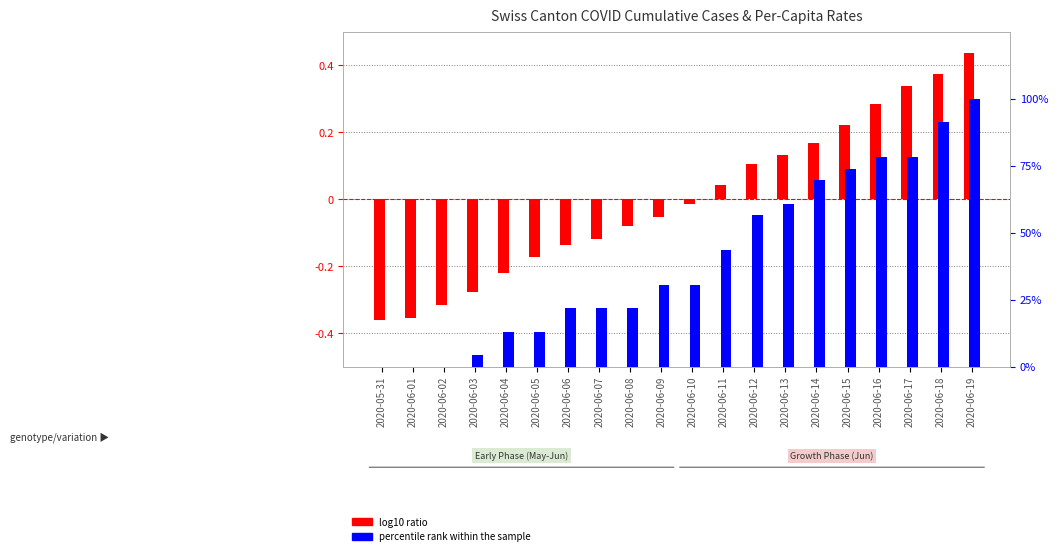

Are the bars grouped side by side (vs. stacked)?

Yes